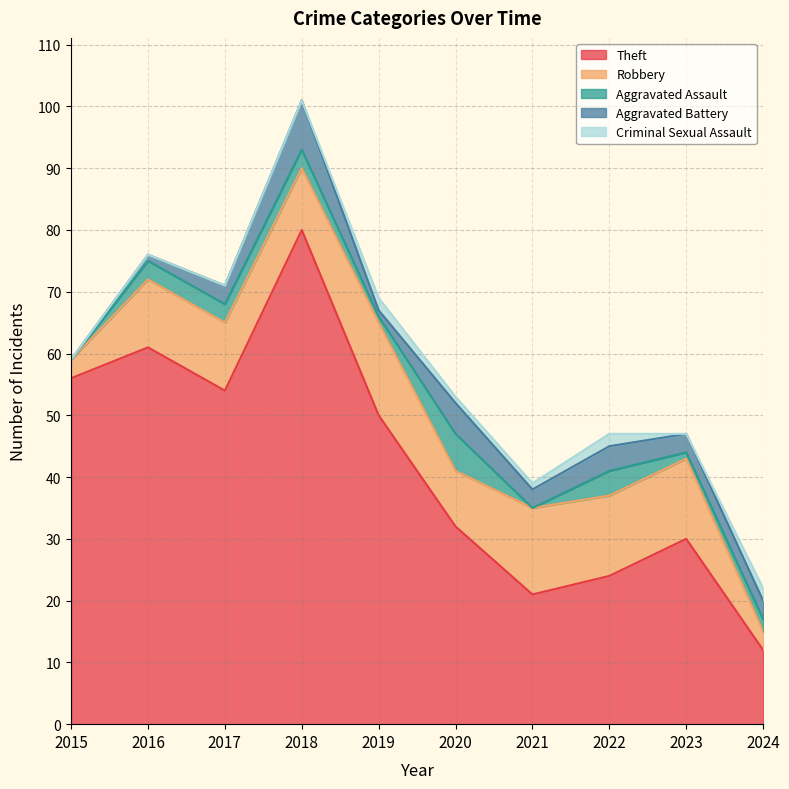

What is the maximum value for Theft?

80